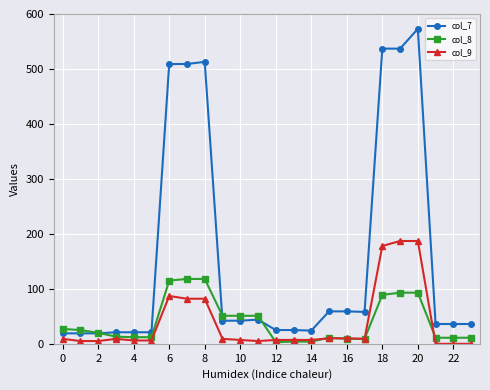

At how many categories does at least one series exceed 263?

6